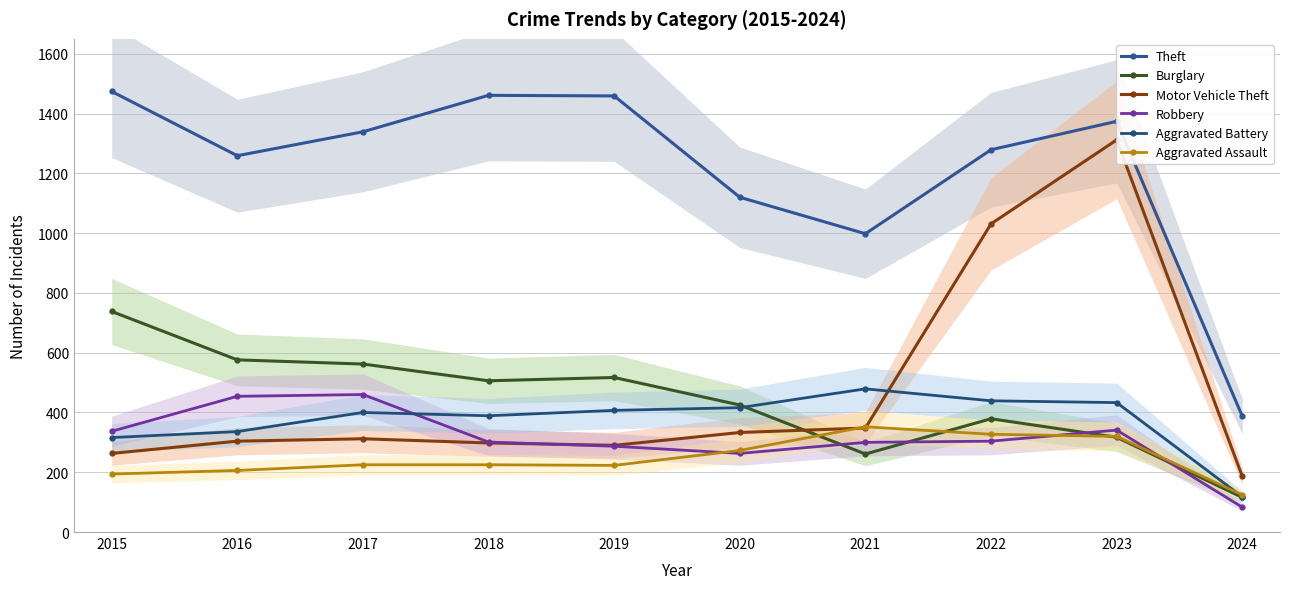

True or false: Motor Vehicle Theft has more than 0 points higher than both neighbors.

True